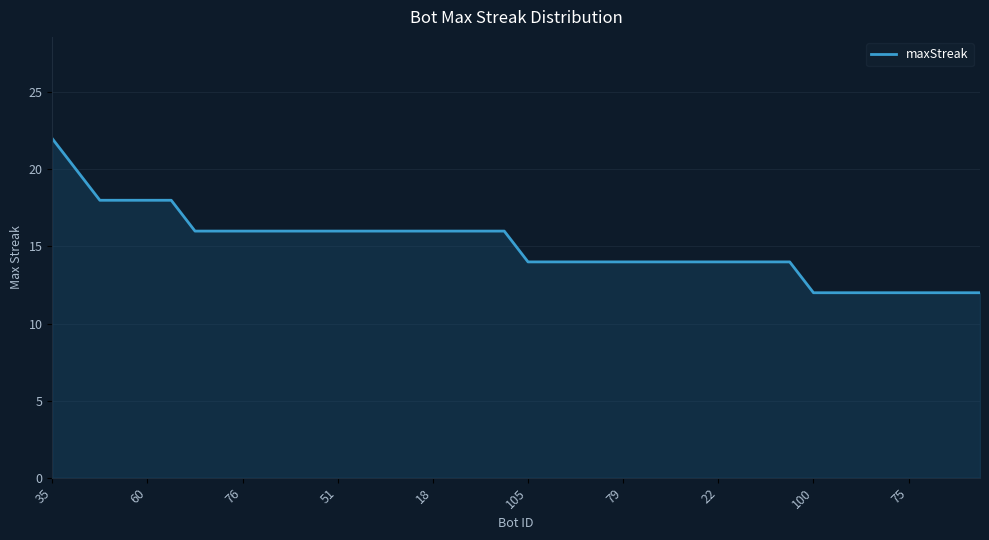

What is the difference between the second highest and minimum values?

8